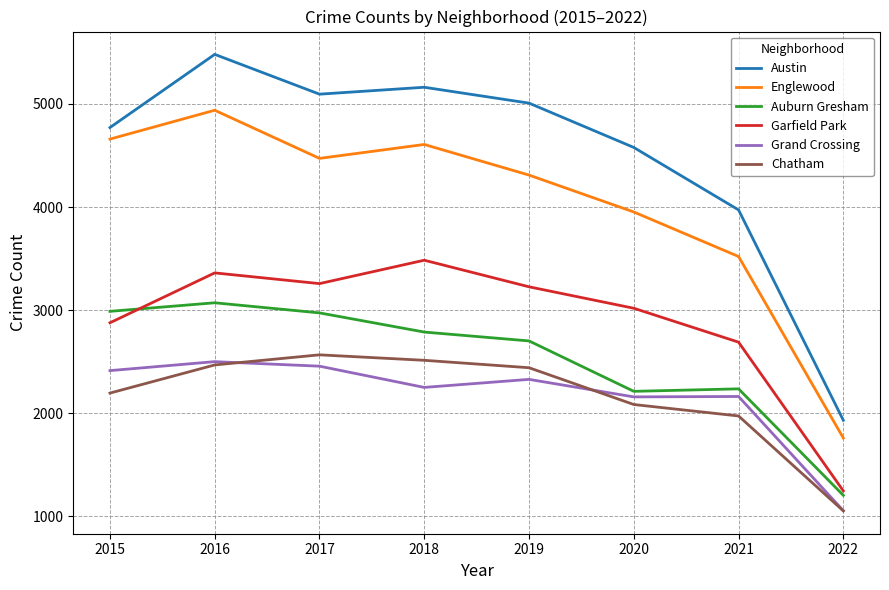

True or false: Chatham has more than 1 points higher than both neighbors.

False